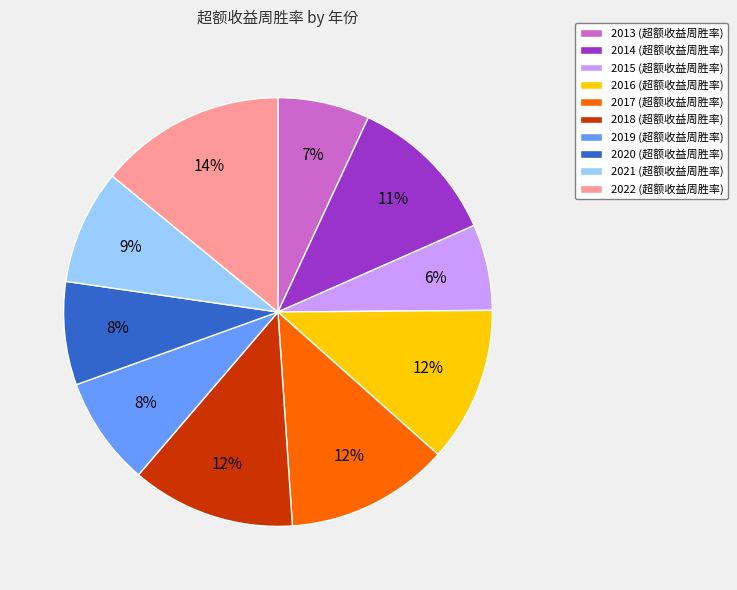

Which category has the biggest portion of the pie?

2022